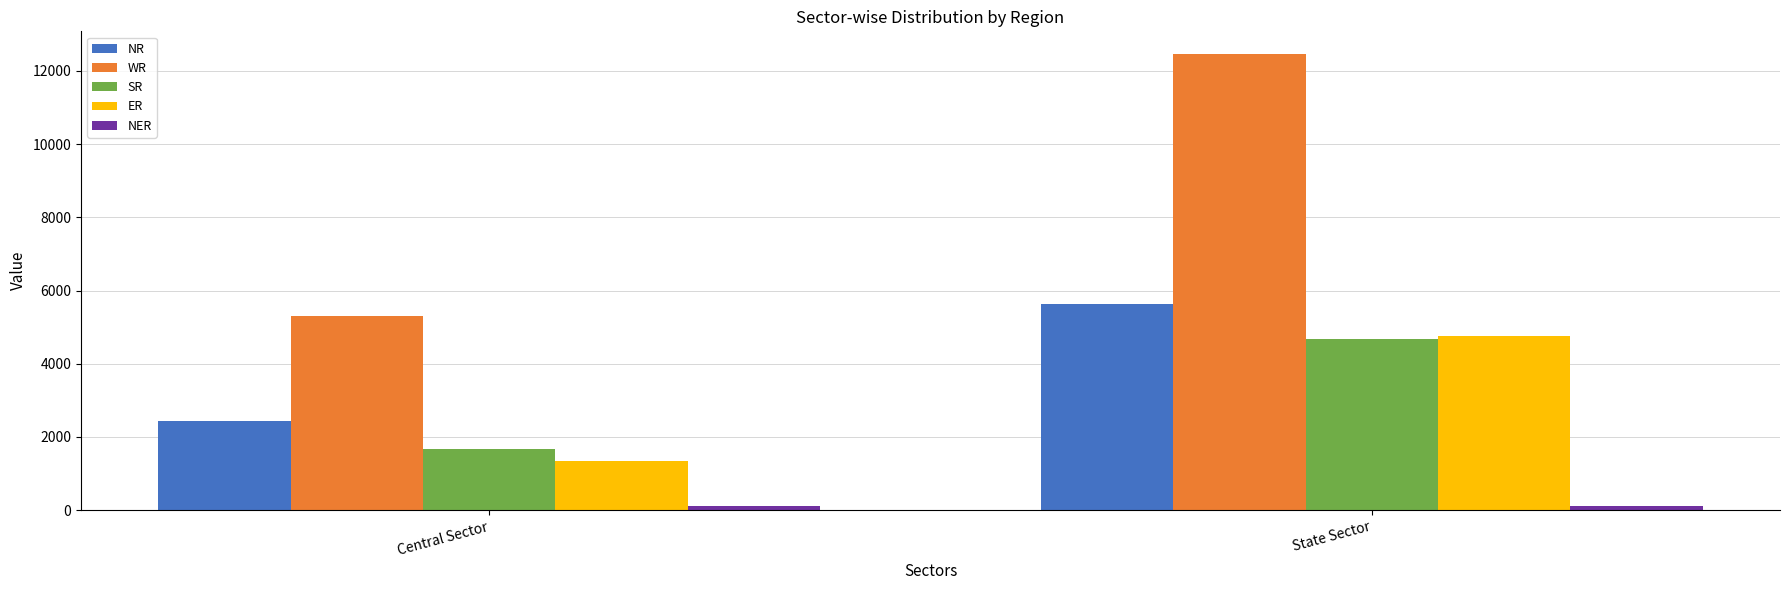

True or false: ER has a value of 1335 at Central Sector.

True